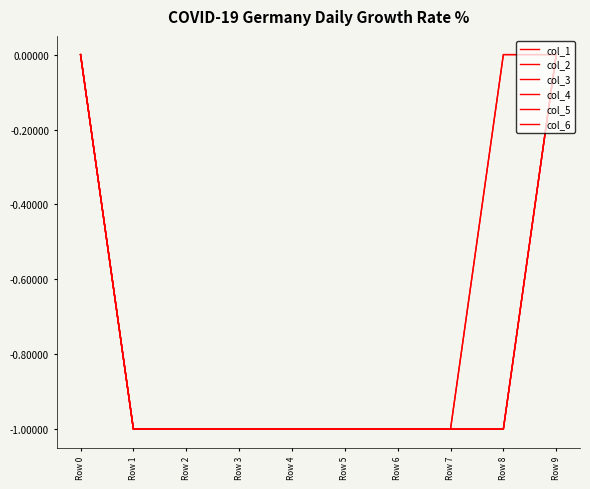

True or false: col_3 and col_4 cross at least once.

False